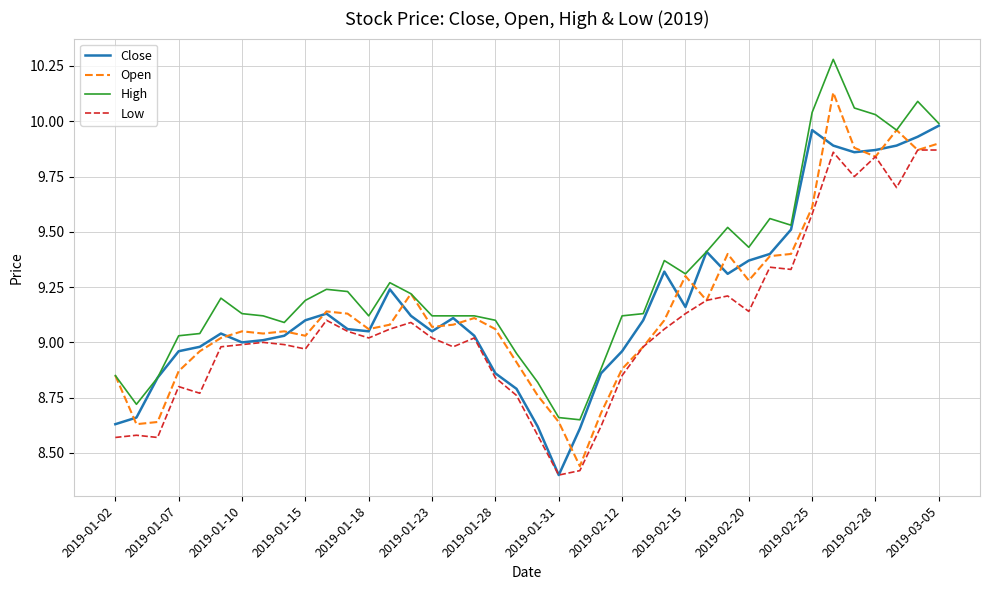

Which series has the largest total across all categories?

High